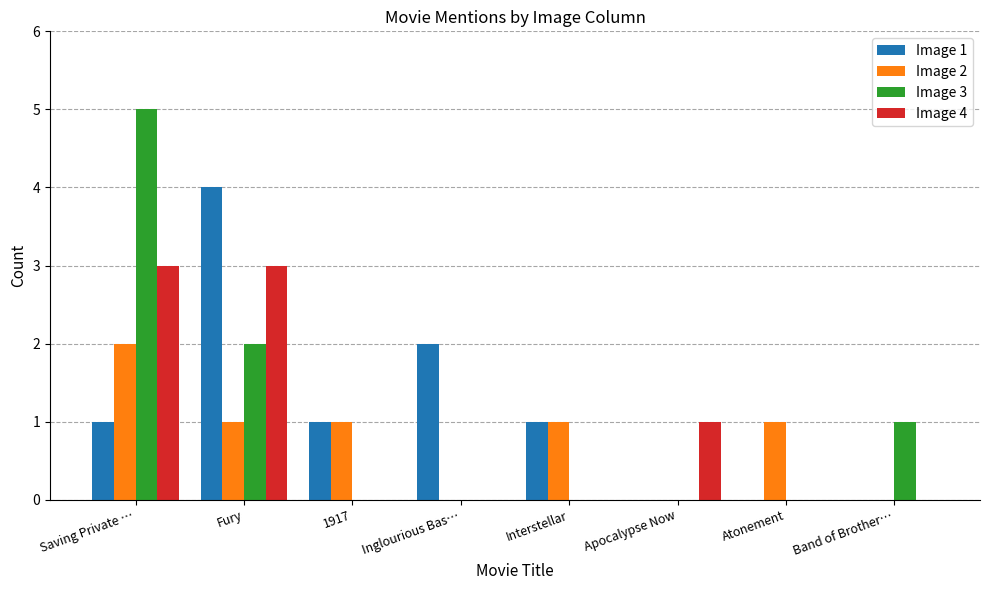

What is the spread (max minus min) of values at 1917?

1